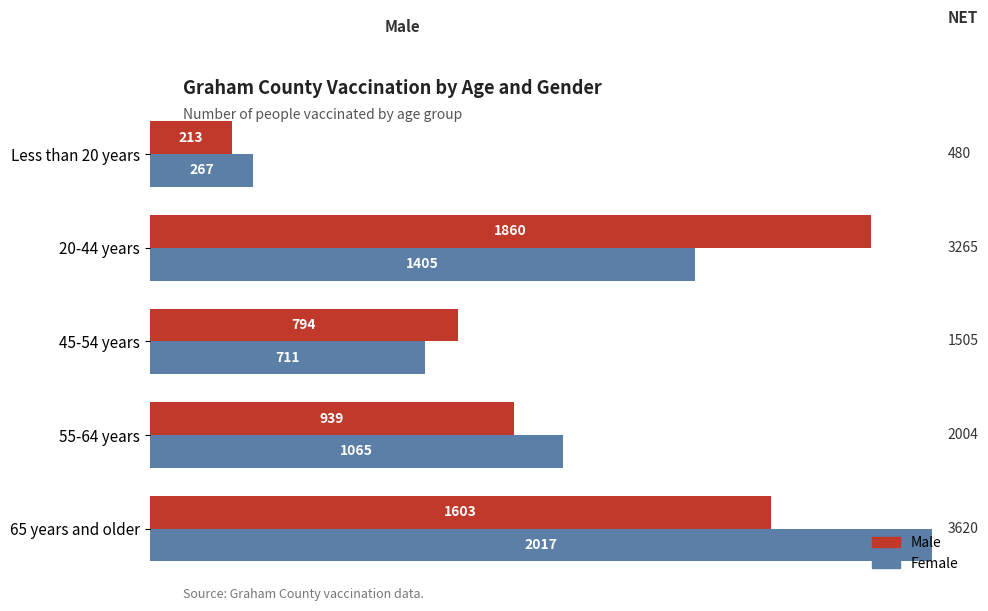

What is the sum of all Male values?

5409